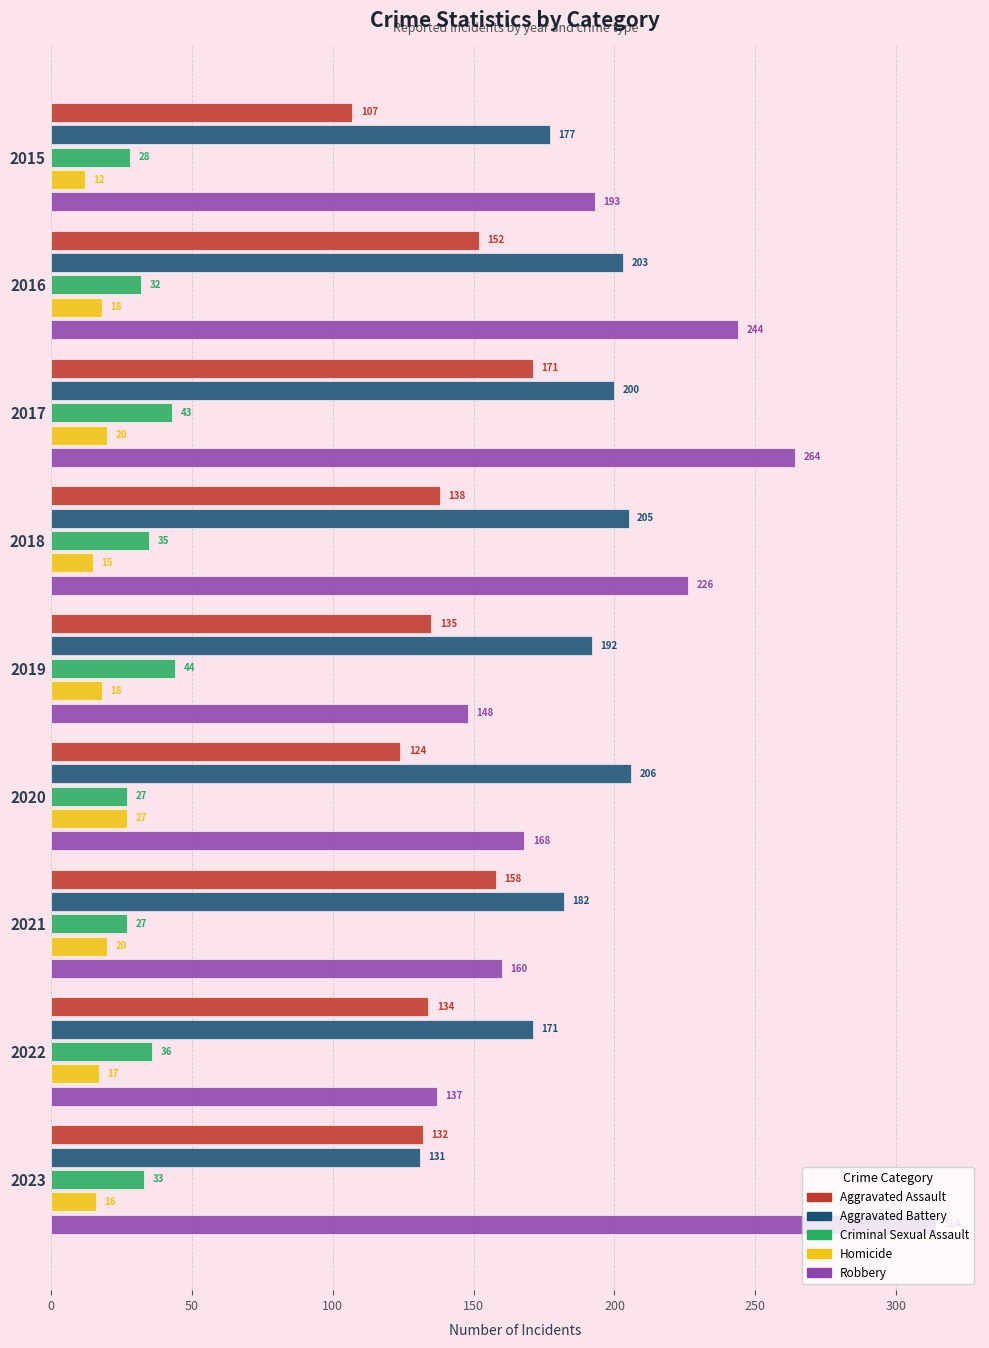

What value does the Aggravated Assault series have at 2016, to the nearest 10?

150